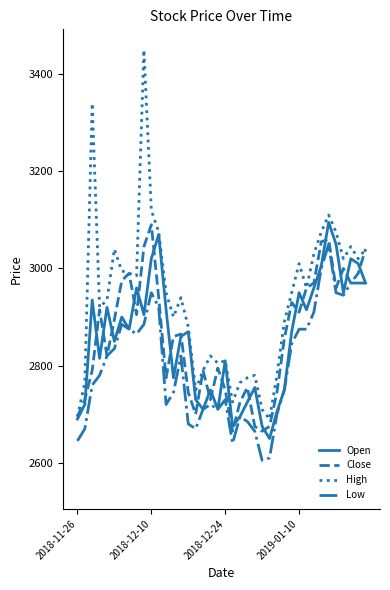

How many lines are shown in the chart?

4